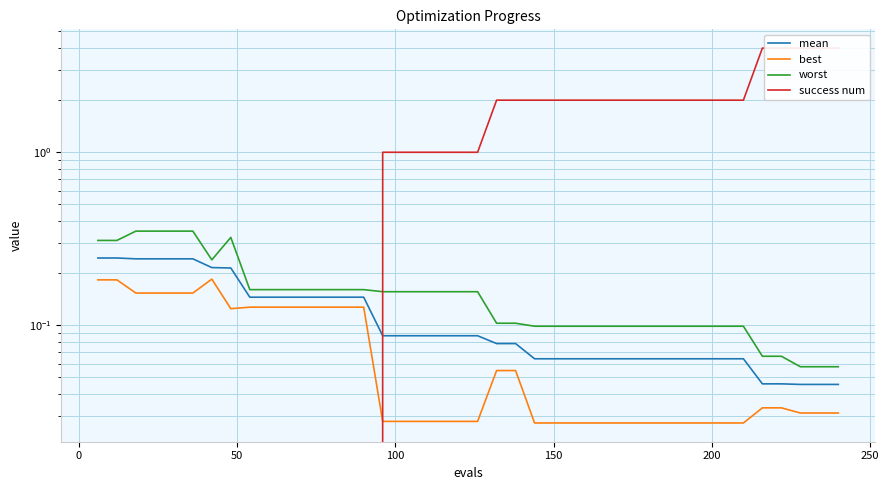

What are all the series names shown in the legend?

mean, best, worst, success num